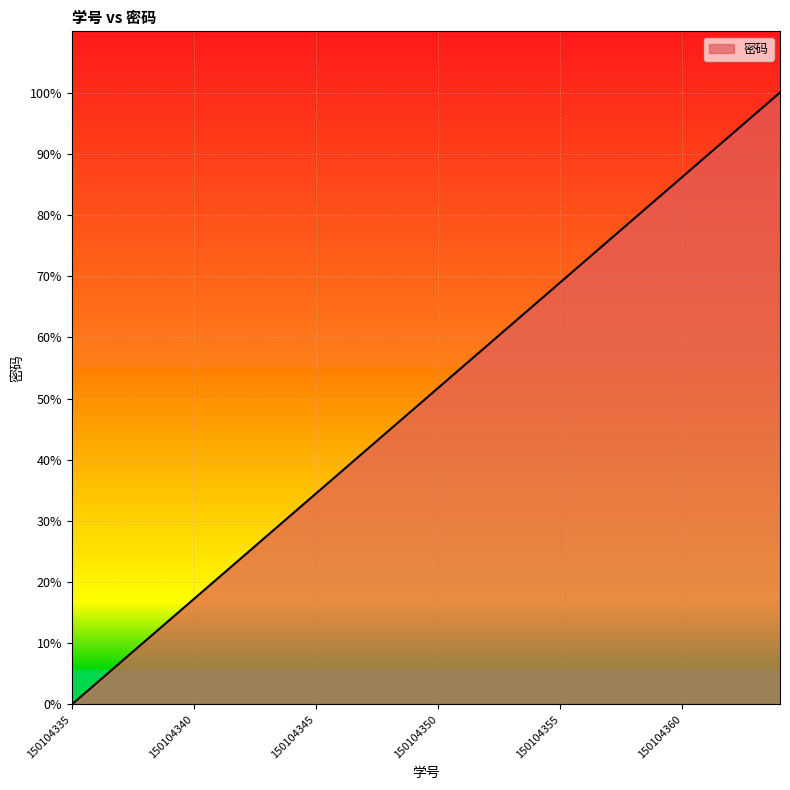

What is the maximum value shown in the chart?

100.0